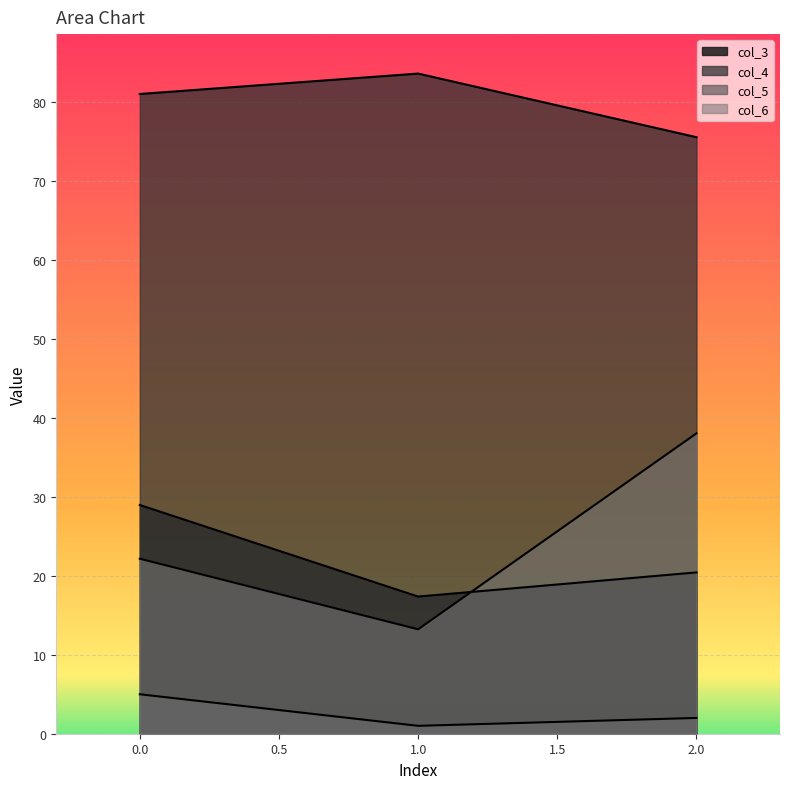

Which series changed the most between 1 and 2?

col_6